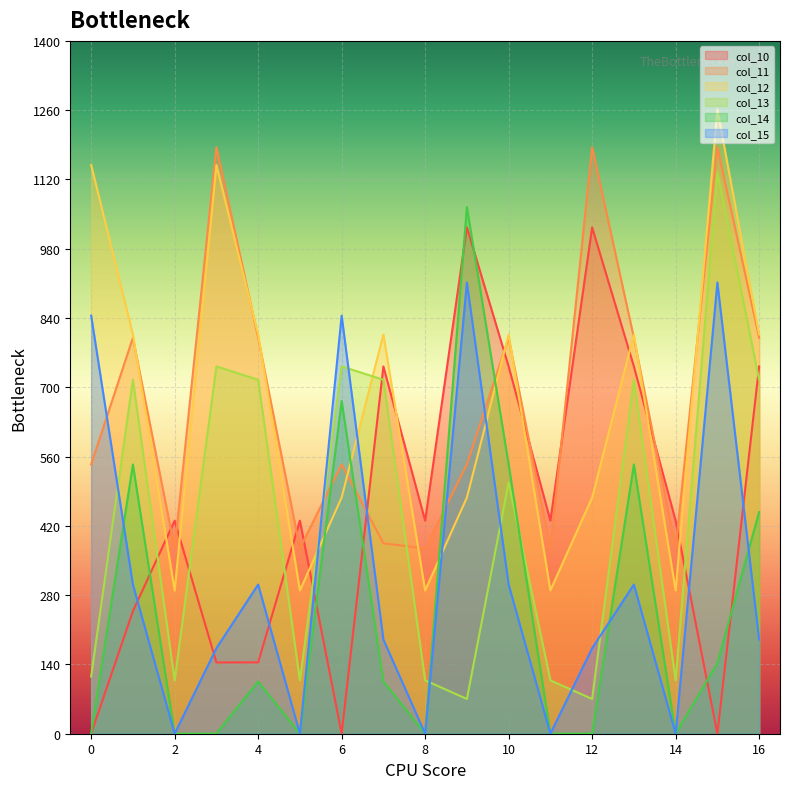

How many data points in col_15 are above 190?

10